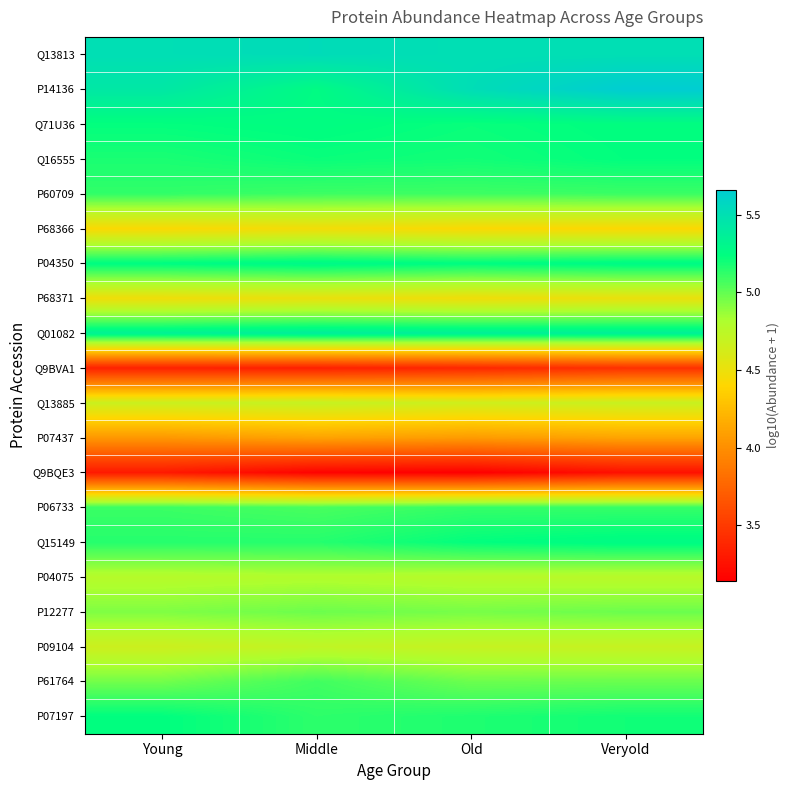

What is the total value across all series at Veryold?

96.8